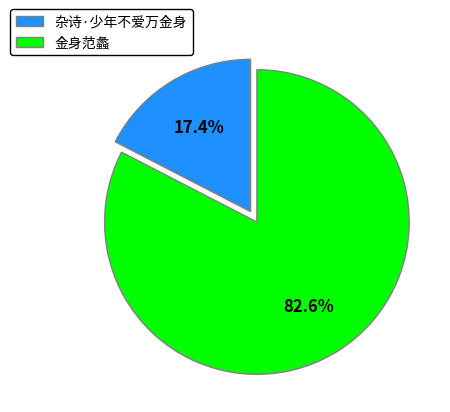

True or false: 杂诗·少年不爱万金身 accounts for 17% of the total.

True